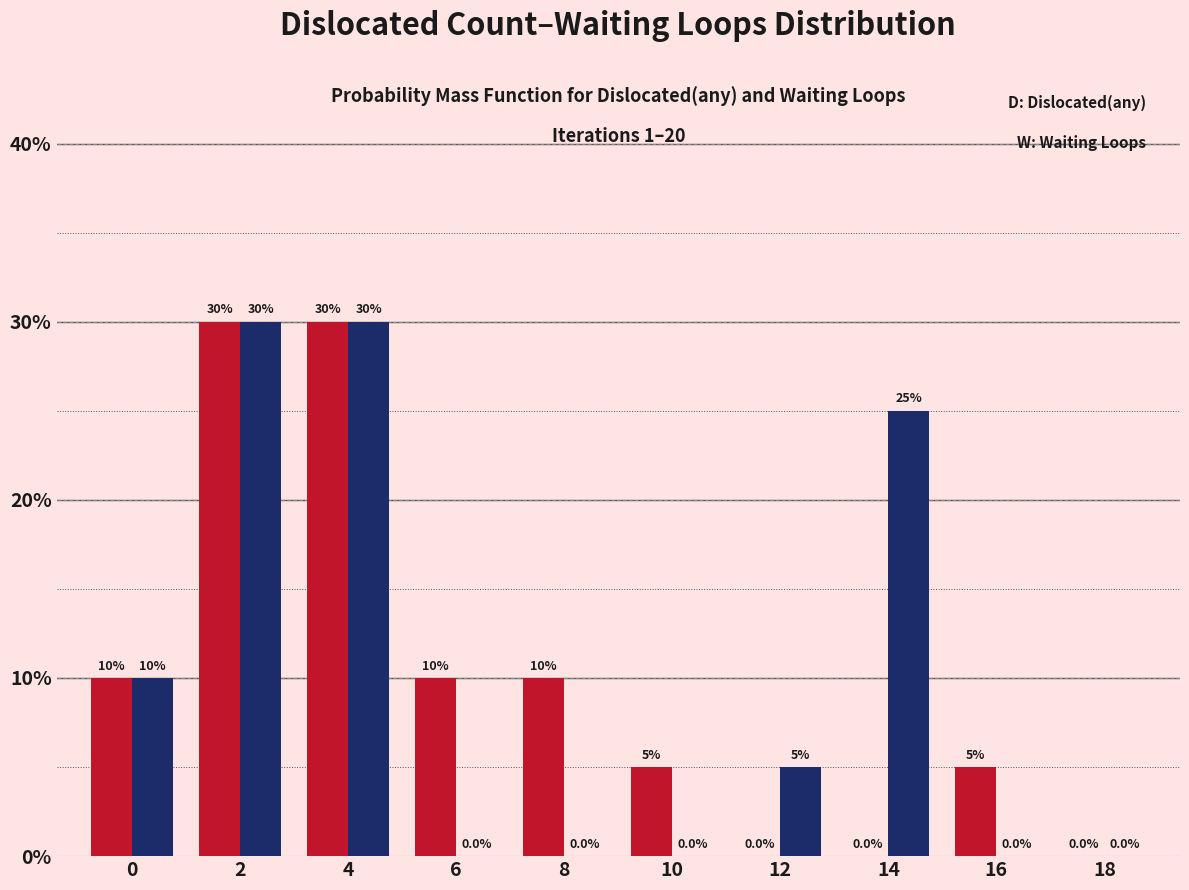

Reading left to right, transcribe all the data shown in this chart.

Dislocated(any): 0=10	2=30	4=30	6=10	8=10	10=5	12=0	14=0	16=5	18=0
Waiting Loops: 0=10	2=30	4=30	6=0	8=0	10=0	12=5	14=25	16=0	18=0